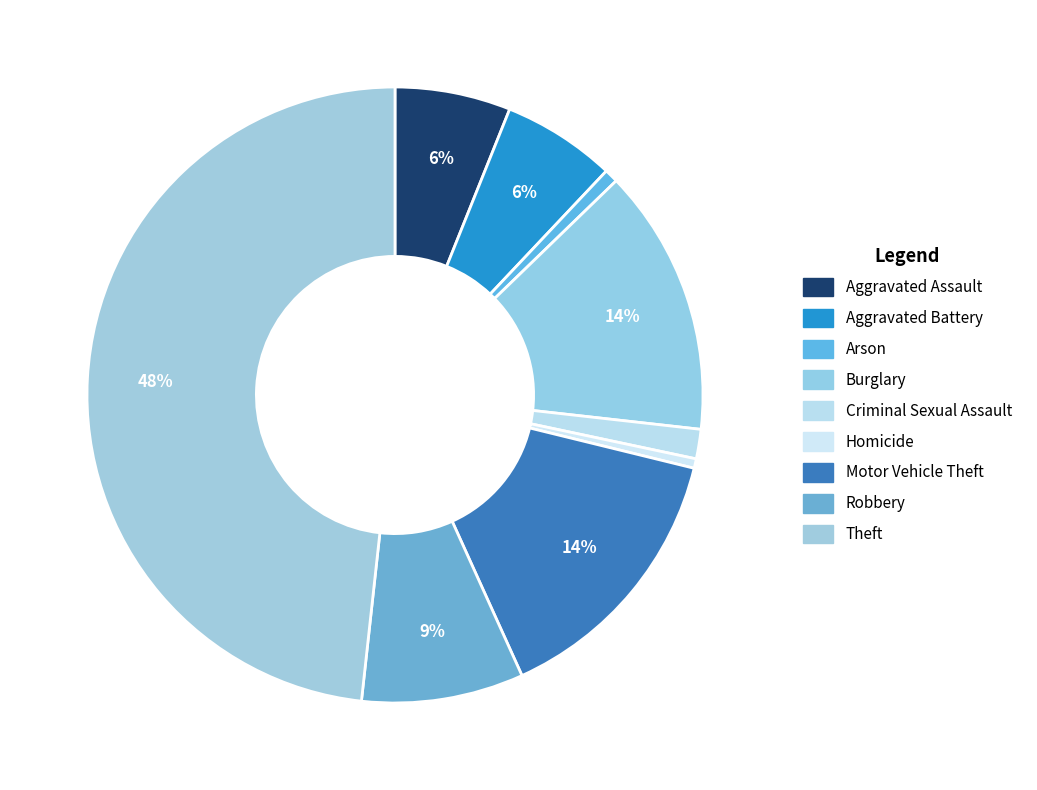

Is it true that Homicide is 15% of the pie?

False